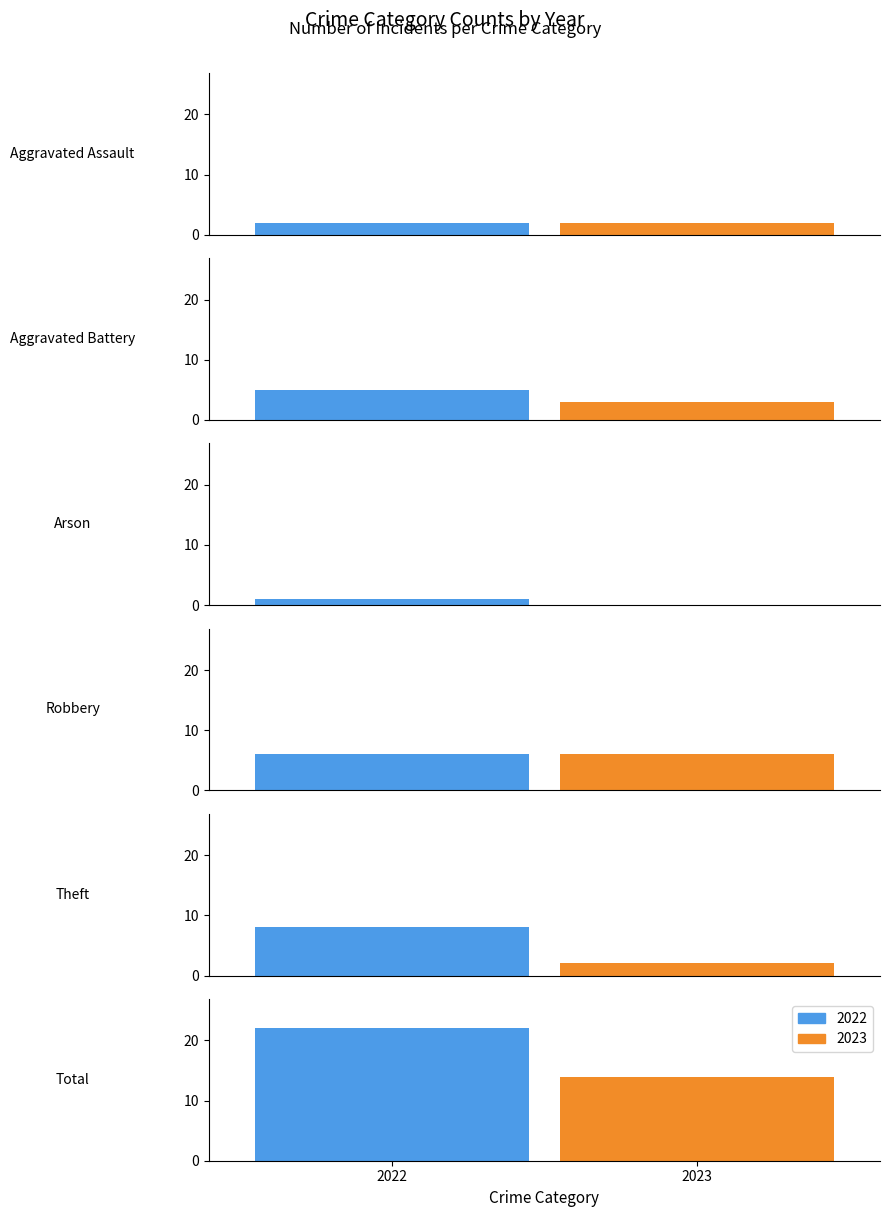

What is the maximum value for 2022?

22